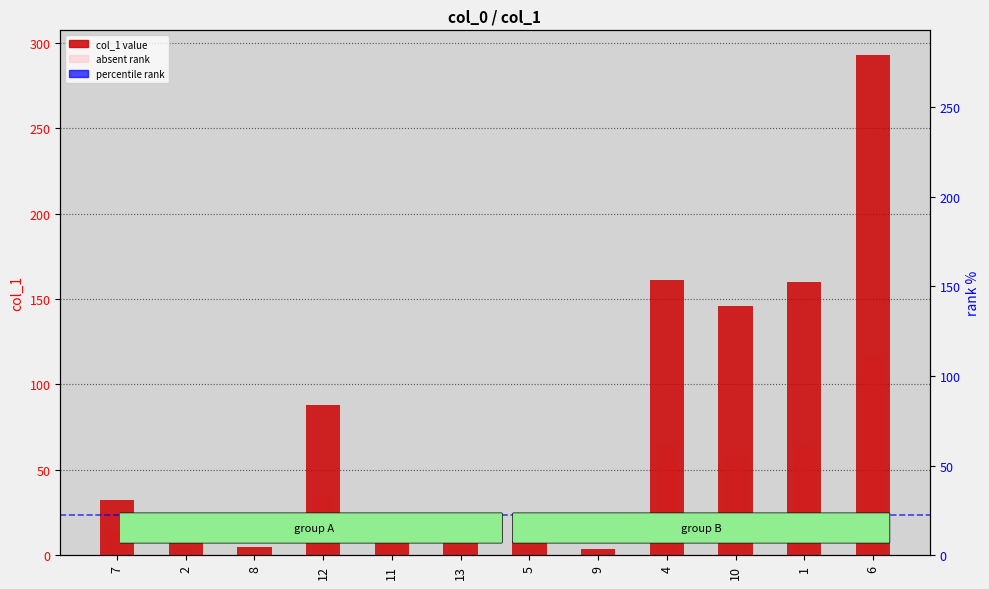

Which has a higher value, 5 or 10?

10